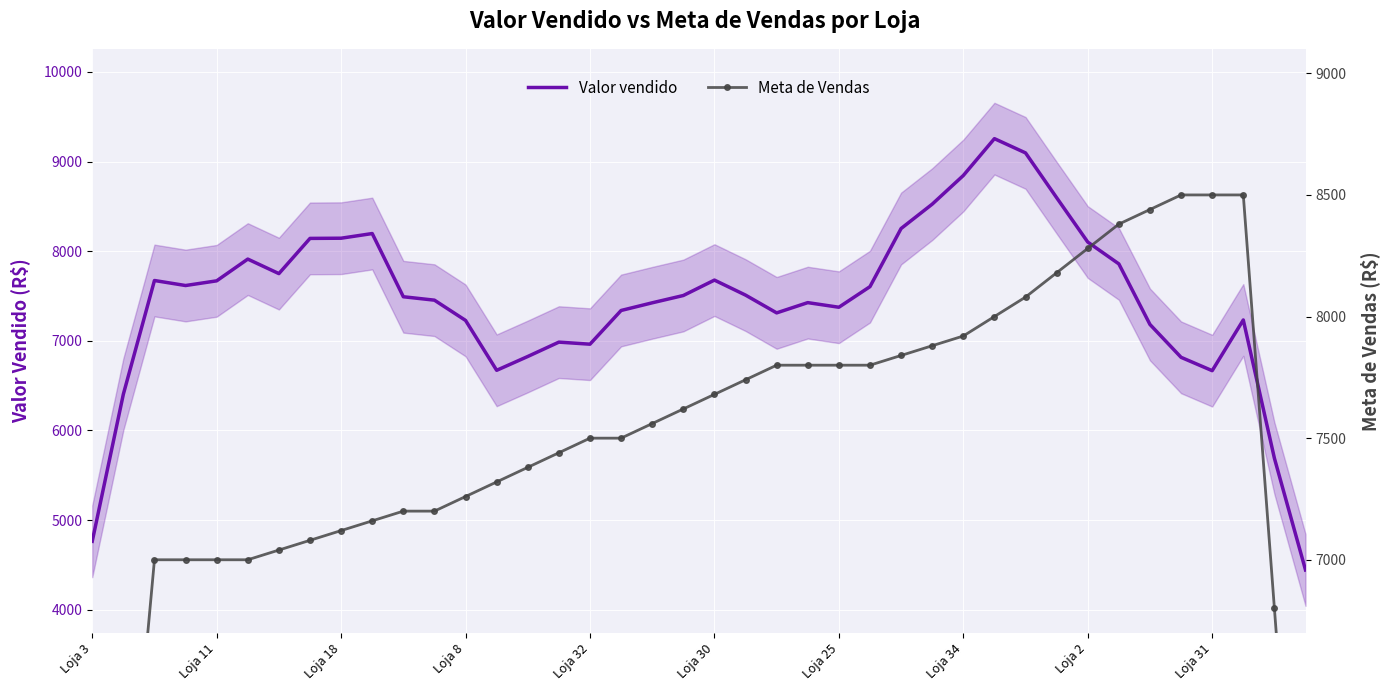

The value of Valor vendido at Loja 32 is 6962.3. True or false?

True